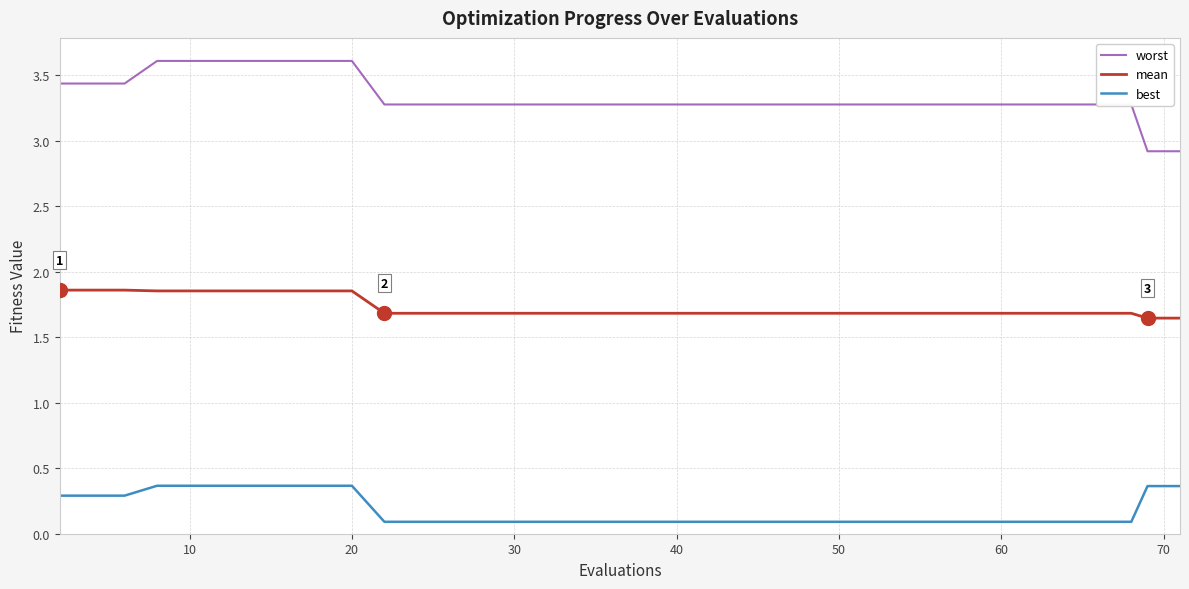

Which series has the largest range (max minus min)?

worst